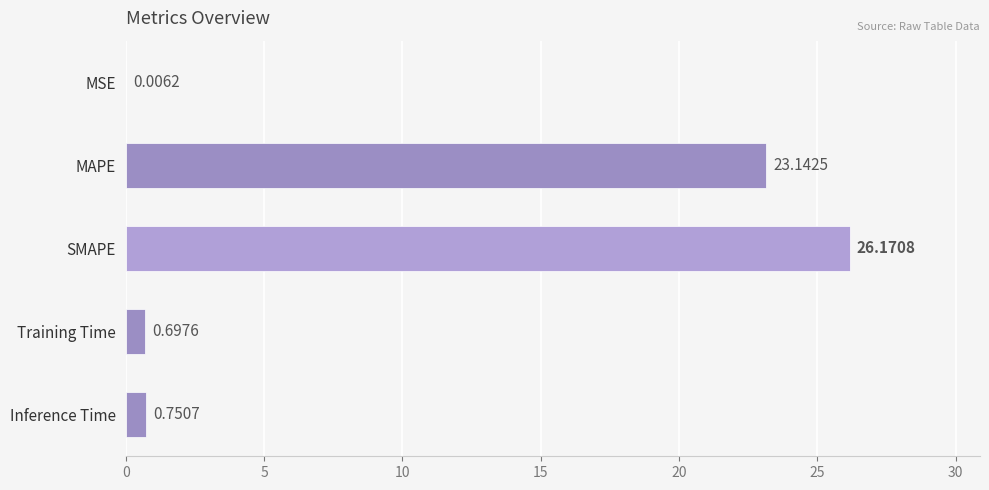

What is the sum of the values at MAPE and MSE?

23.1